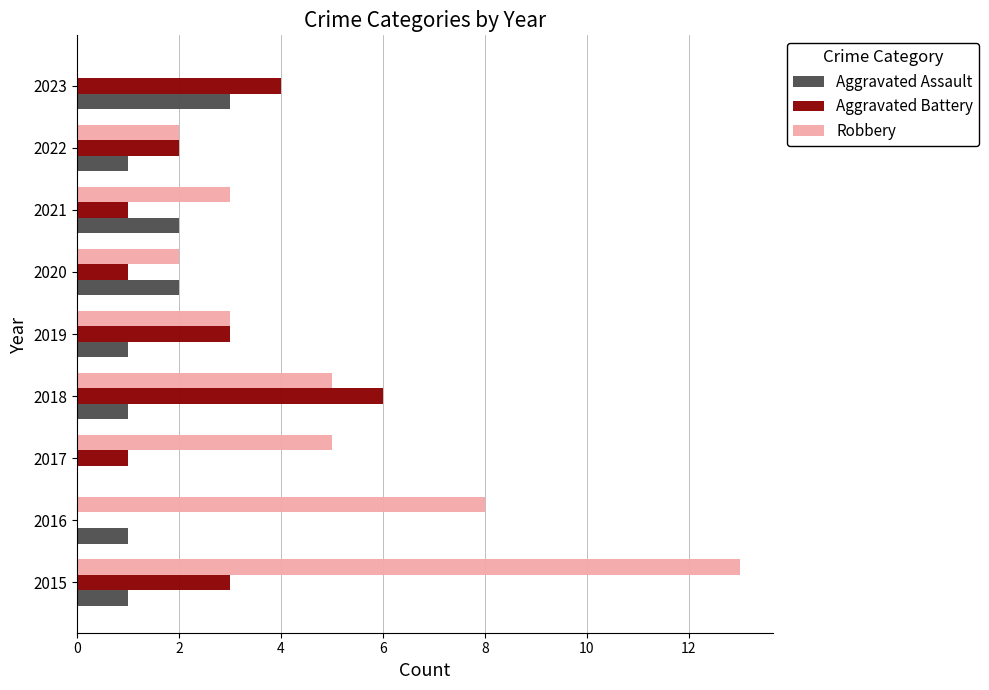

Is it true that Aggravated Assault equals 1 at 2018?

True